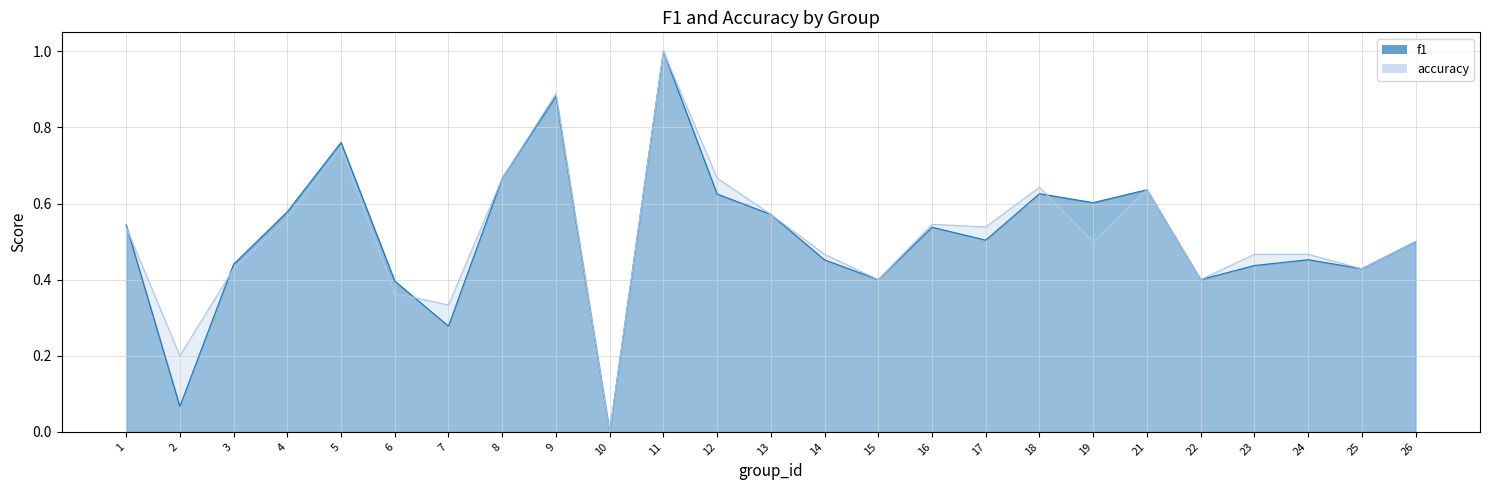

At which category does accuracy reach its first local peak?

5